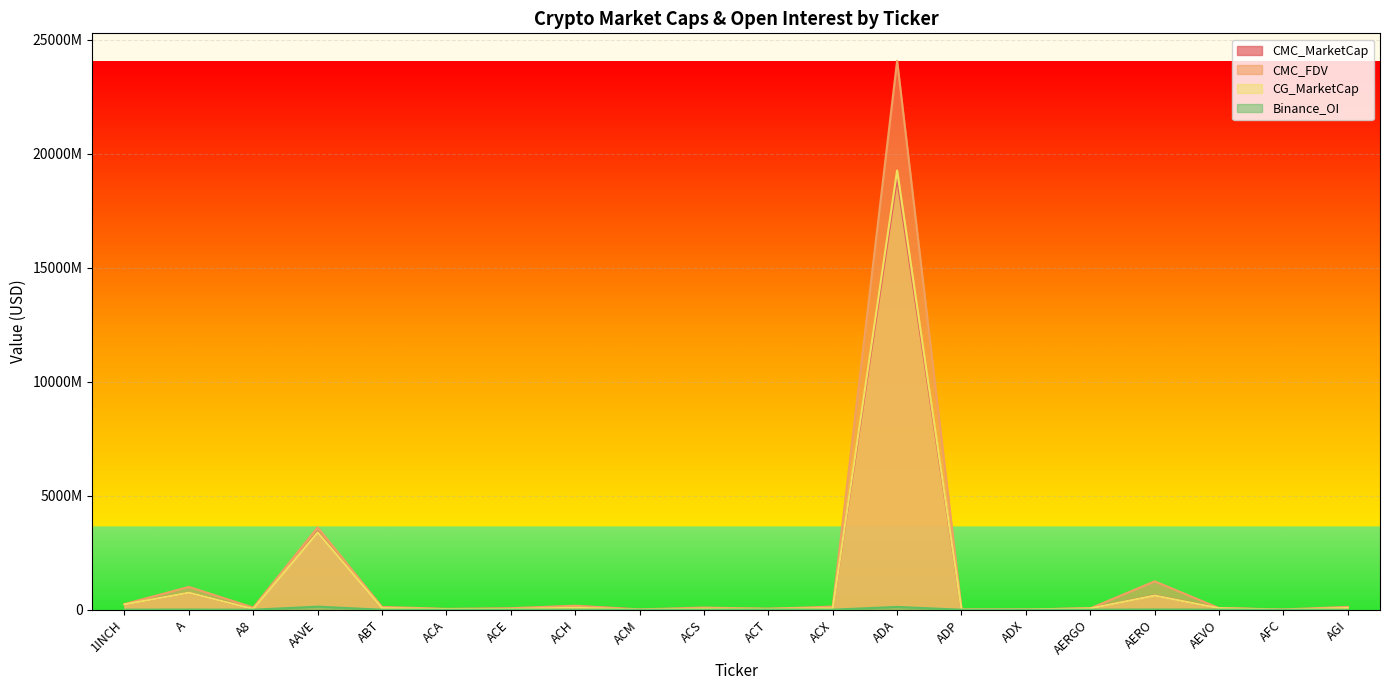

Rank the categories by CMC_FDV value from lowest to highest.

ADX, AFC, ACM, ADP, ACA, ACT, AERGO, ACE, AEVO, ACS, A8, ABT, AGI, ACX, ACH, 1INCH, A, AERO, AAVE, ADA